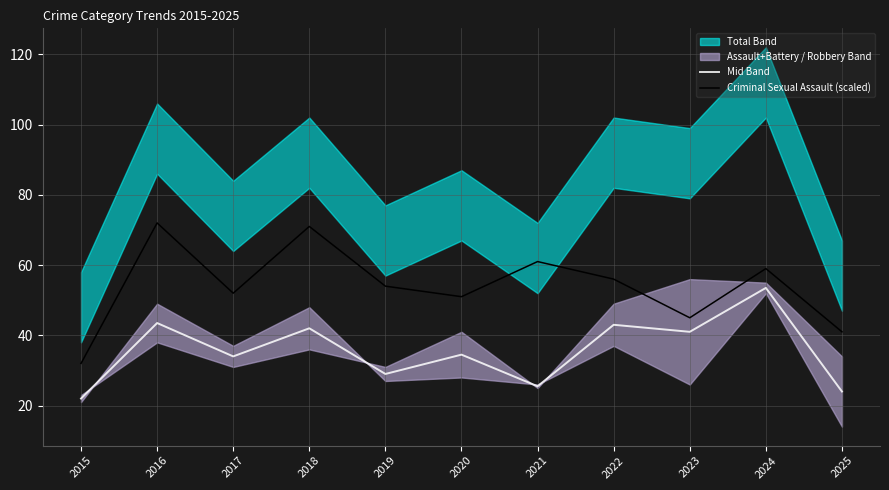

What is the value of the Criminal Sexual Assault (scaled) point at the 6th from the left?

51.0